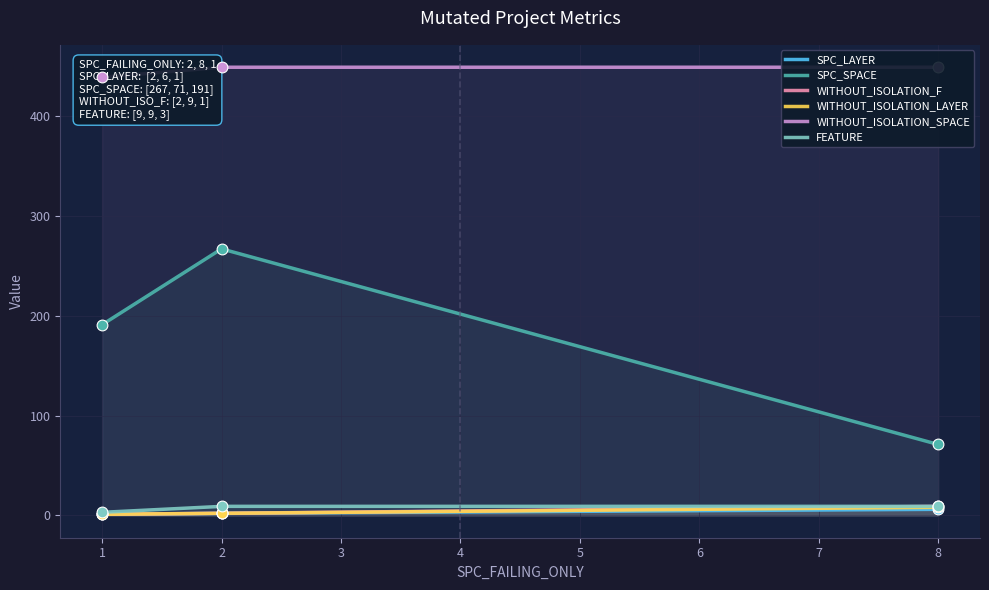

Which series reaches the minimum Y coordinate?

SPC_LAYER